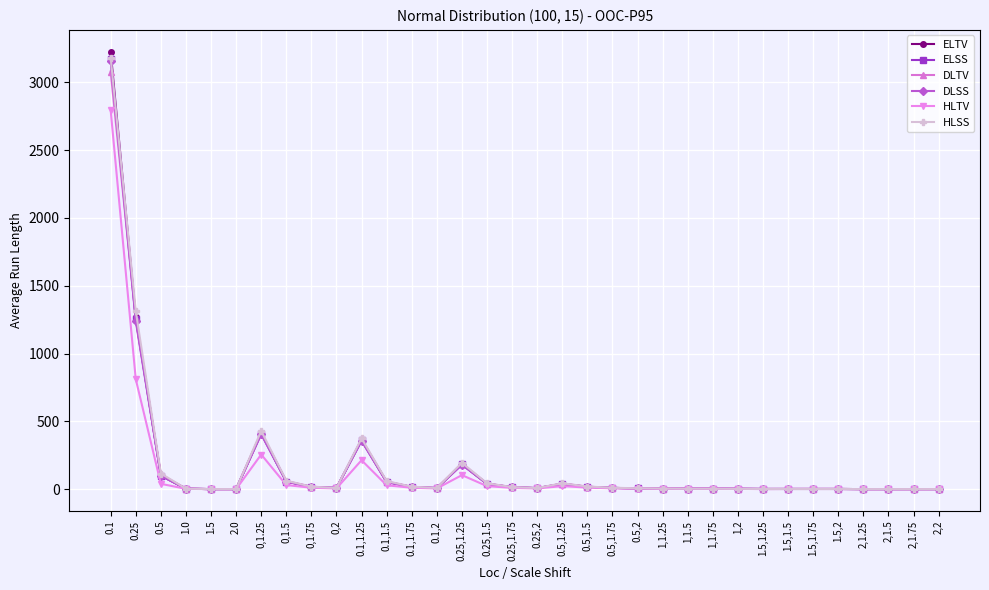

Which series has the largest range (max minus min)?

ELTV